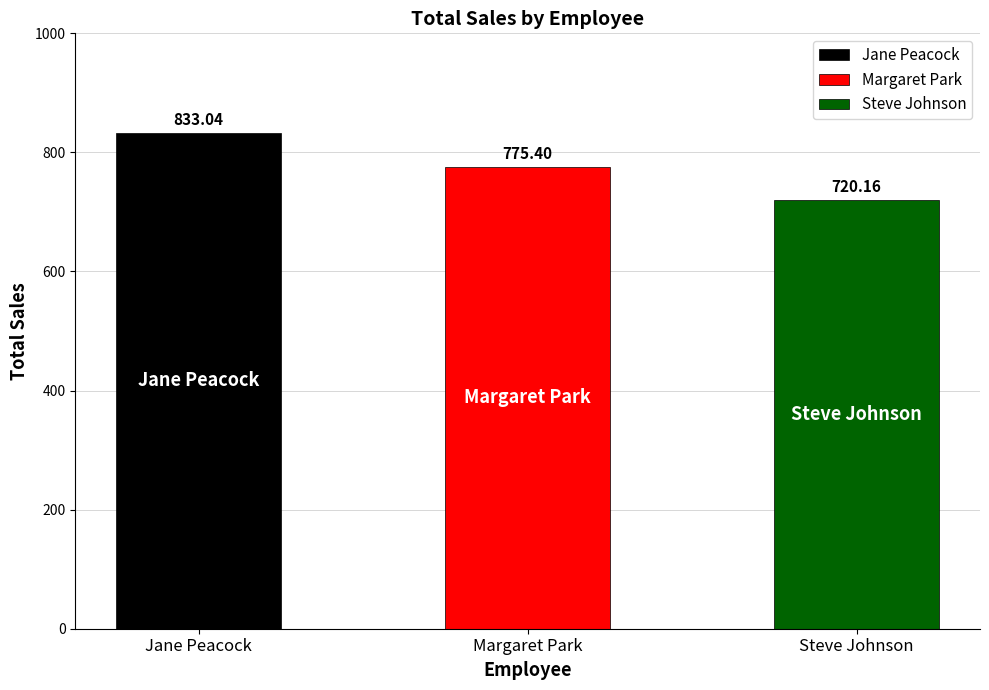

Reading left to right, list all the values displayed in this chart.

Jane Peacock=833.0	Margaret Park=775.4	Steve Johnson=720.2